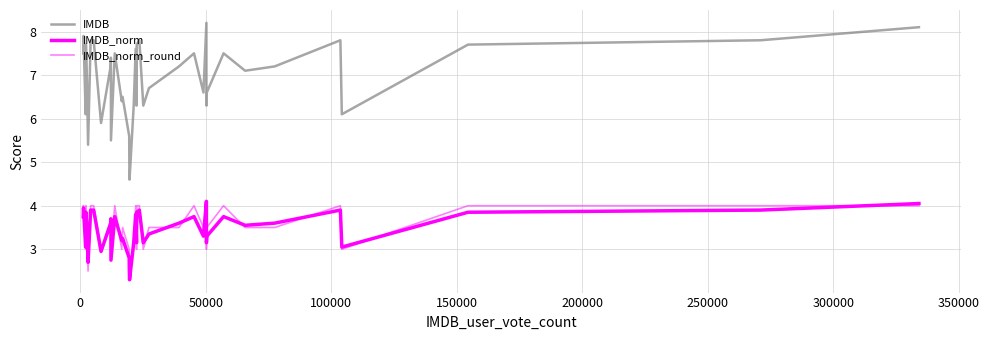

How many lines are shown in the chart?

3